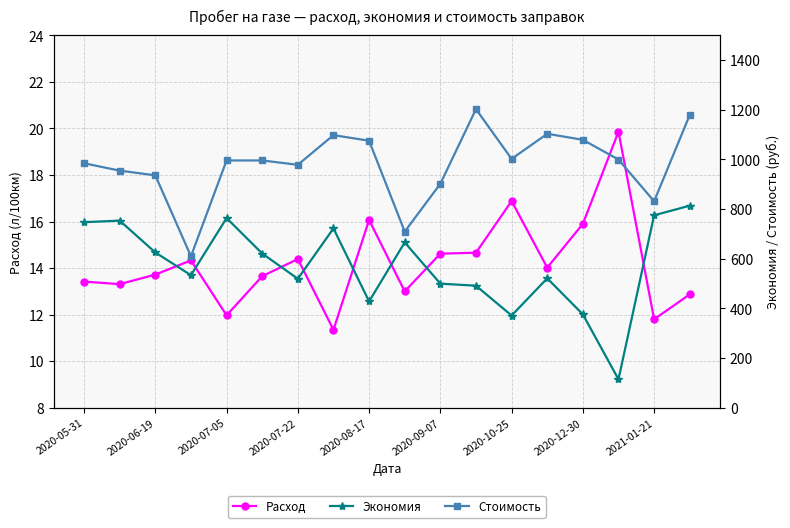

Where is Экономия nearest to the value 464?

11